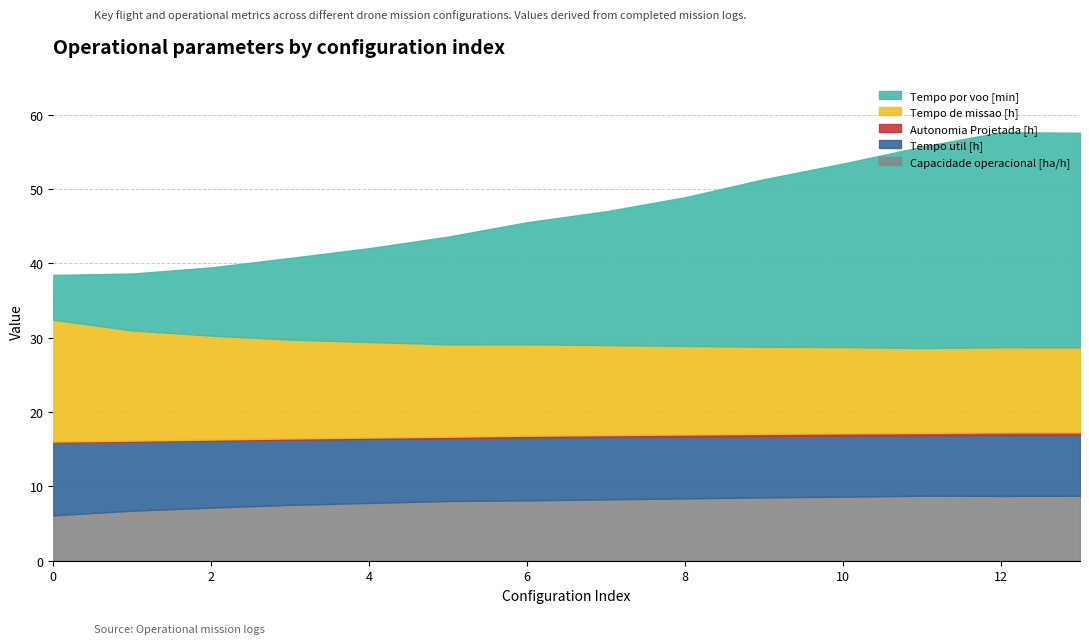

At 8, list the series in order from smallest to largest.

Autonomia Projetada [h], Tempo util [h], Capacidade operacional [ha/h], Tempo de missao [h], Tempo por voo [min]